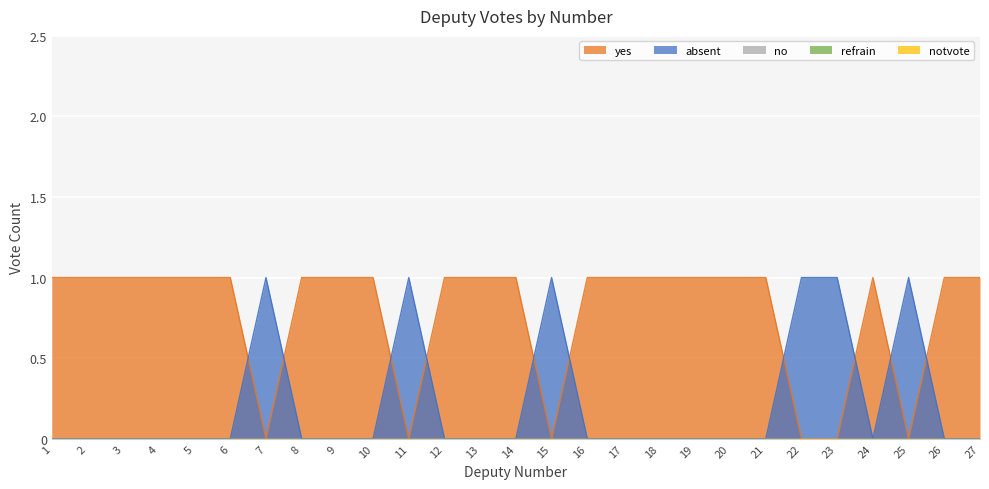

What is the difference between the highest and lowest values at 27?

1